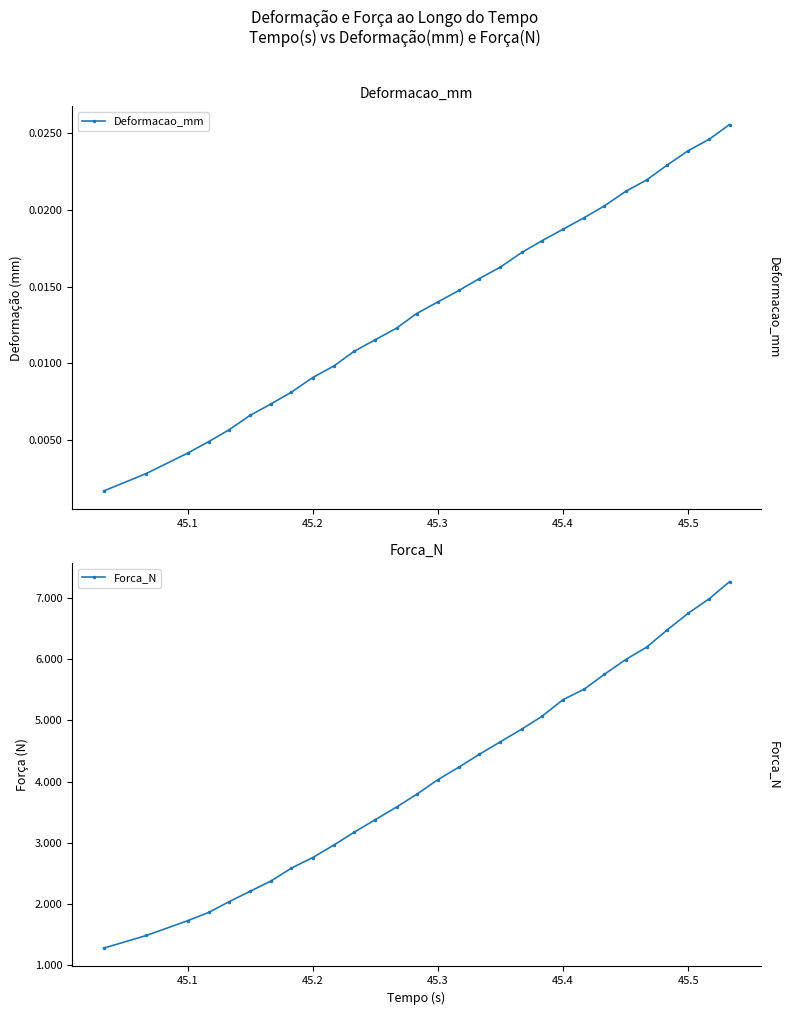

True or false: Deformacao_mm has more than 0 points higher than both neighbors.

False